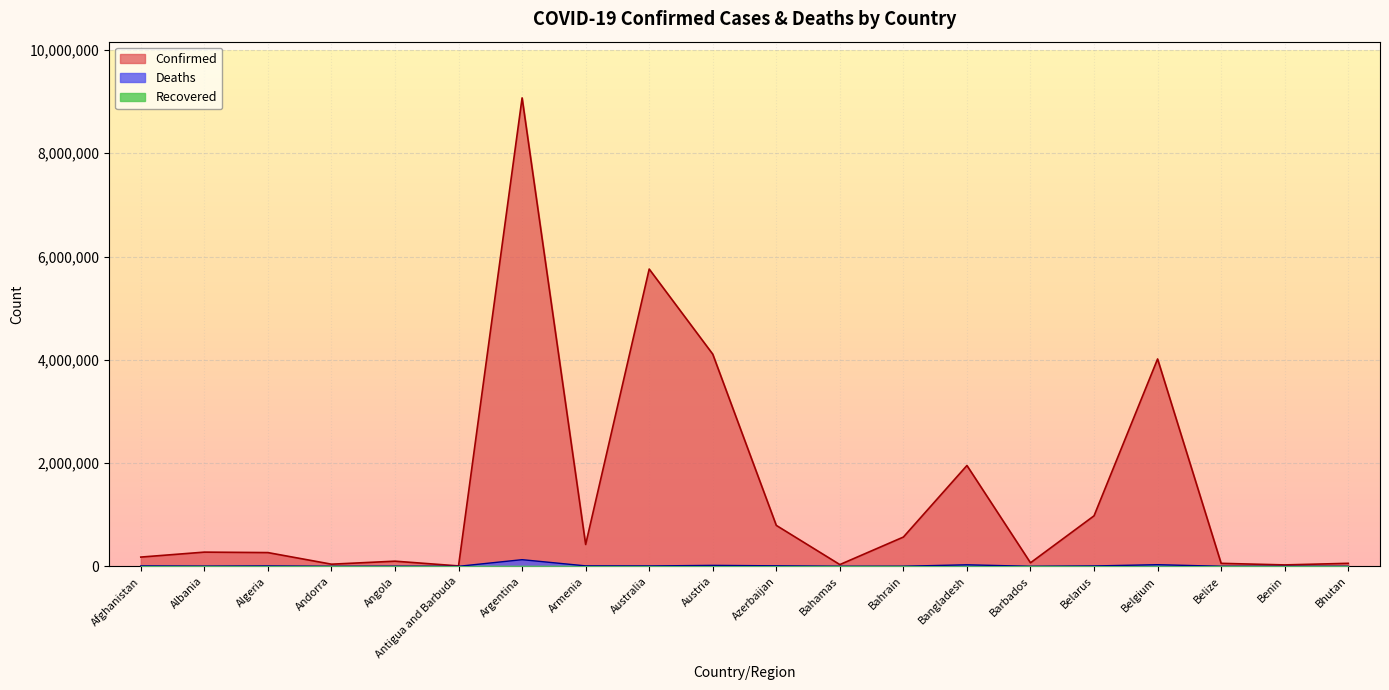

Which series has the largest range (max minus min)?

Confirmed